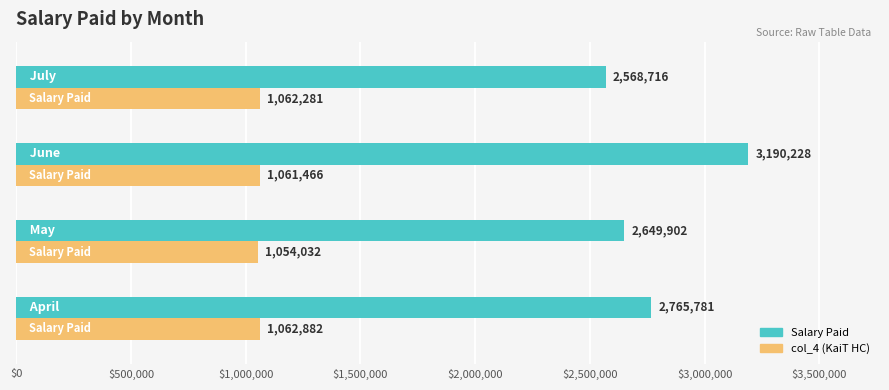

What is the maximum value shown in the chart?

3190228